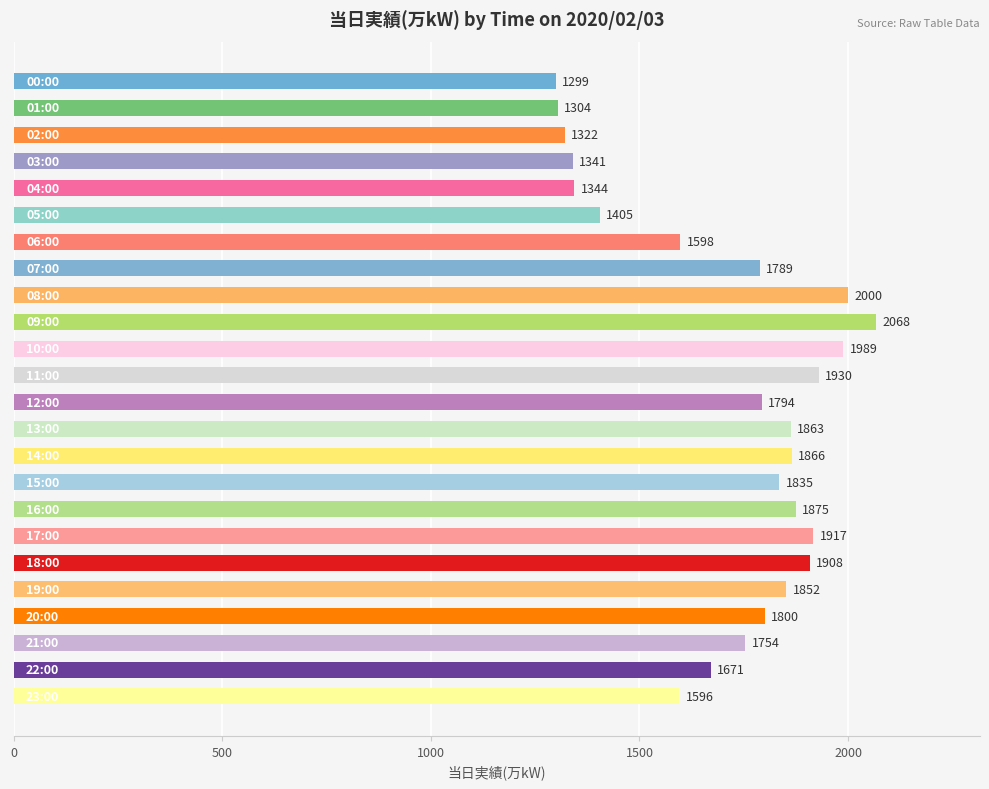

What is the sum of all values?

41120